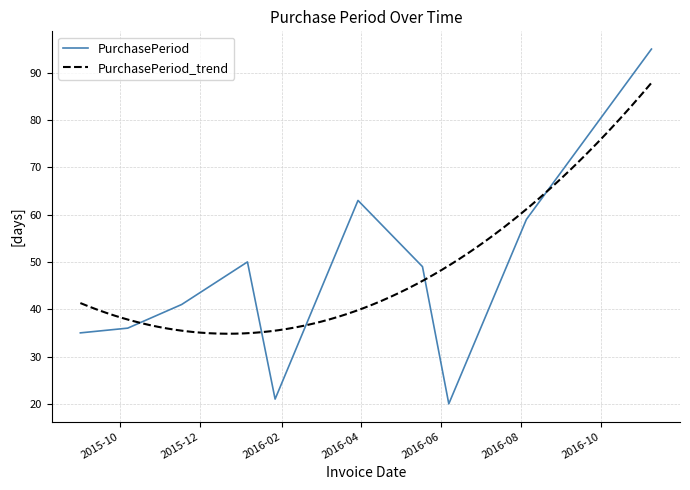

Reading left to right, transcribe all the data shown in this chart.

35	36	41	50	21	63	49	20	59	95